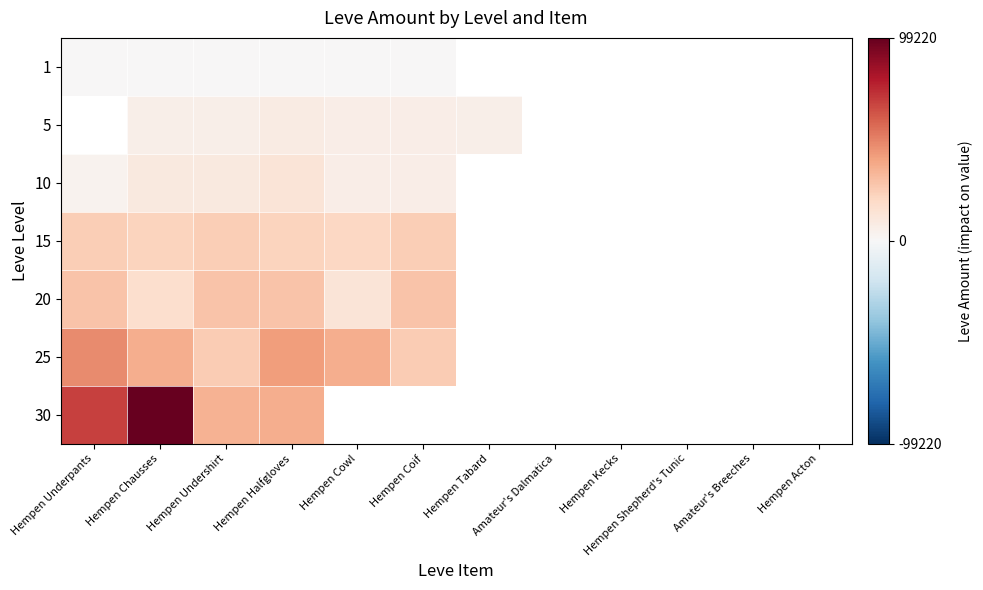

At how many categories does at least one series exceed 52598?

2